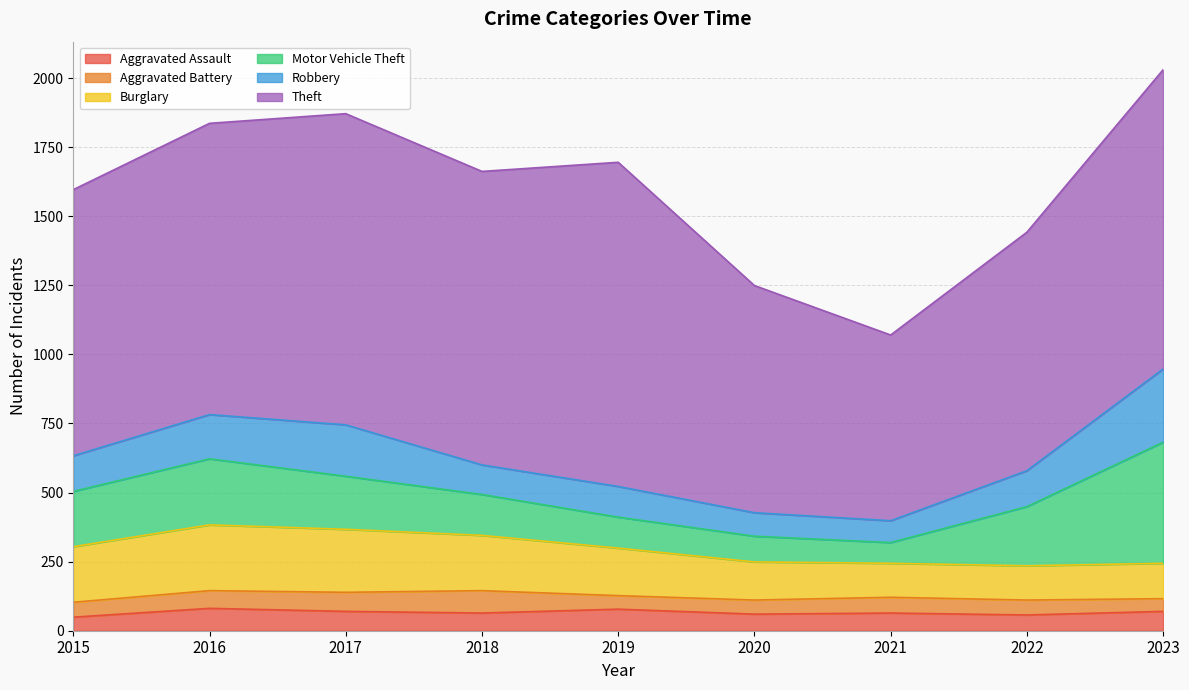

How many data points in Motor Vehicle Theft are less than 192?

4